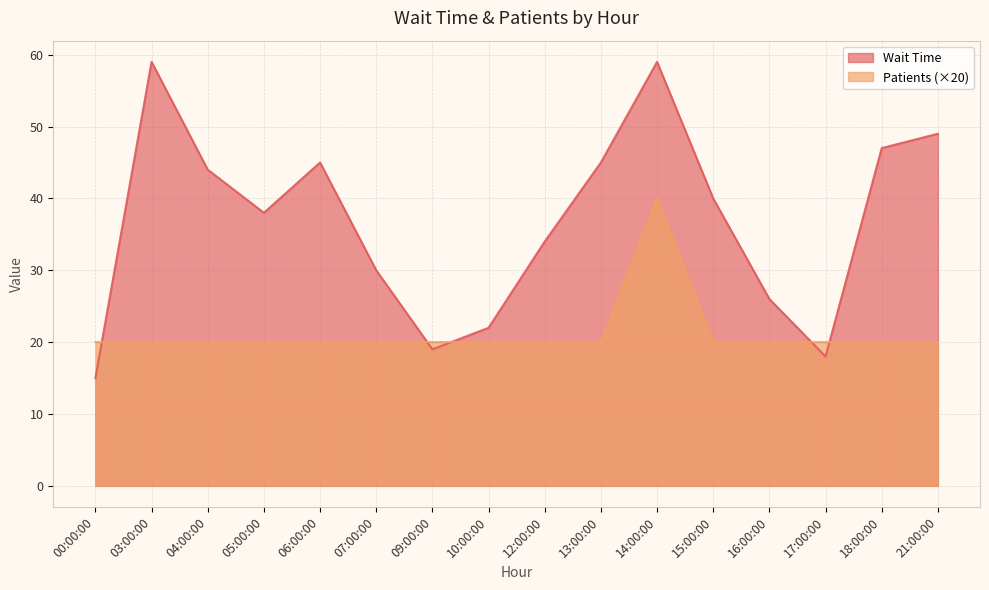

What is the label of the 15th point from the right?

03:00:00